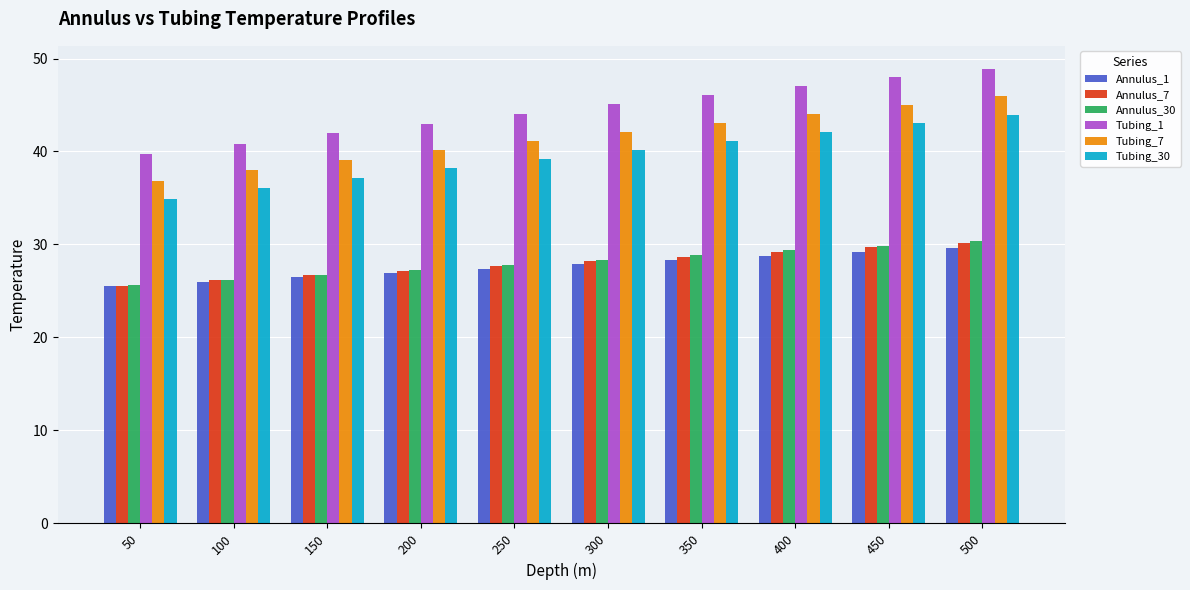

What is the spread (max minus min) of values at 250?

16.6